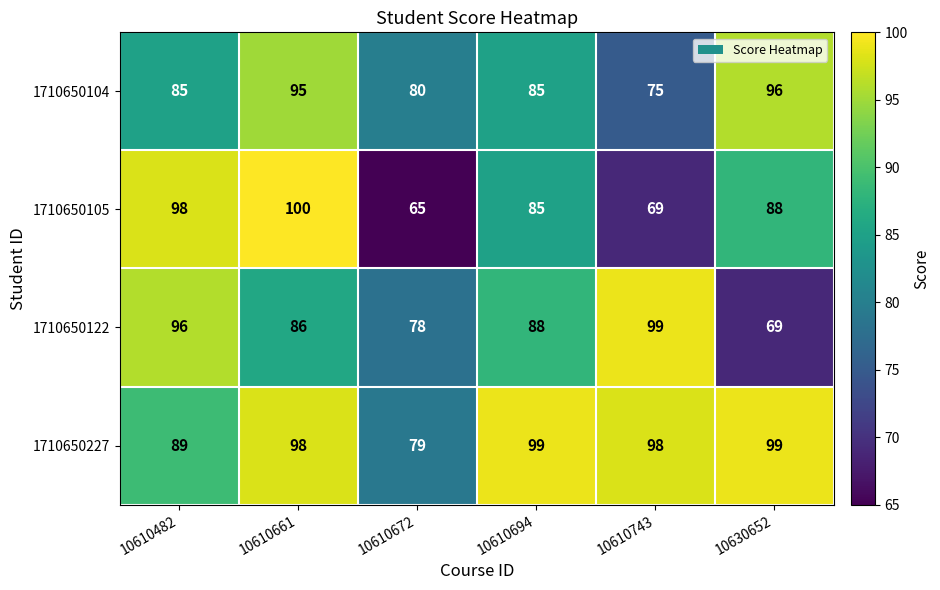

List the labels in order of 1710650105 value, largest first.

10610661, 10610482, 10630652, 10610694, 10610743, 10610672